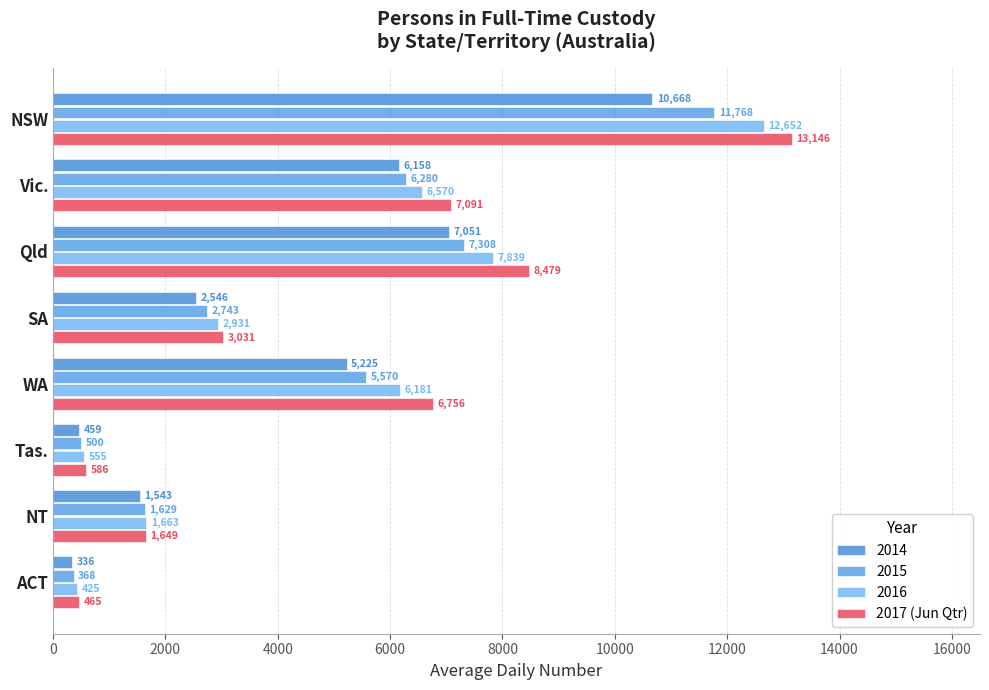

How many categories are shown in the chart?

8